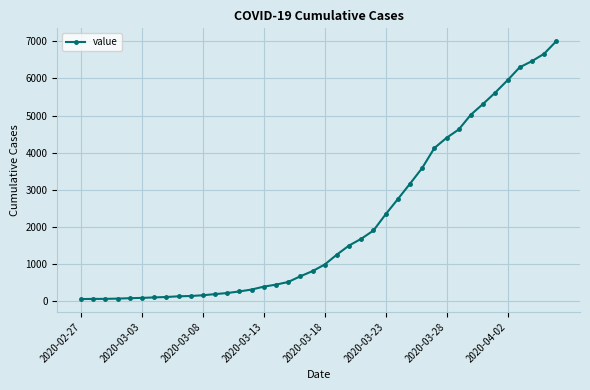

What is the greatest value displayed?

7003